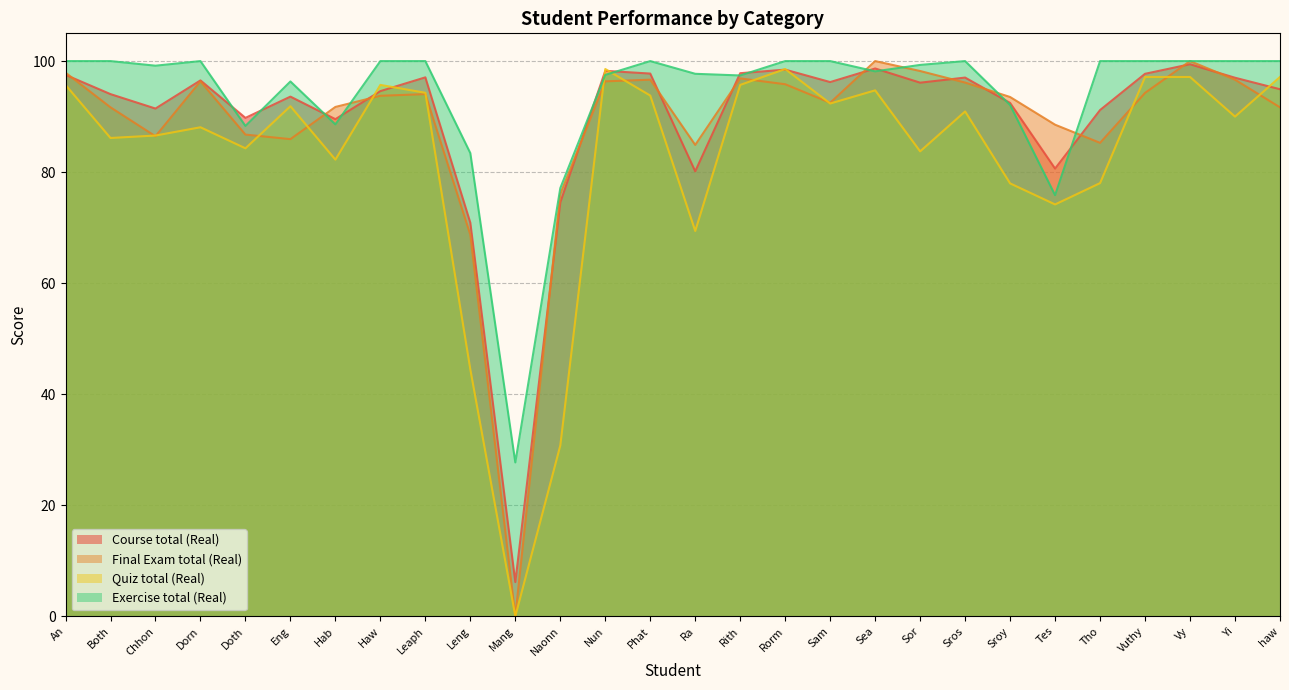

What is the average value of the Exercise total (Real) series?

93.5